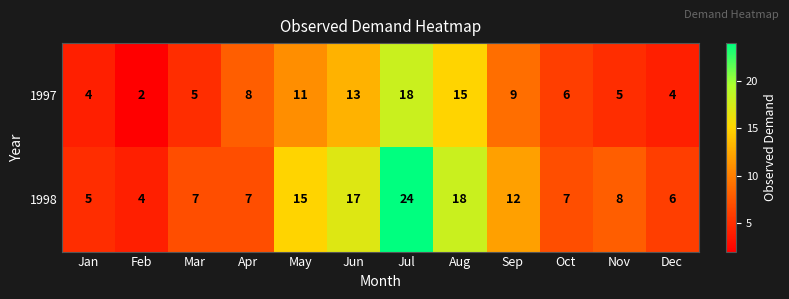

Reading left to right, extract all data points from this chart.

1997: 4	2	5	8	11	13	18	15	9	6	5	4
1998: 5	4	7	7	15	17	24	18	12	7	8	6